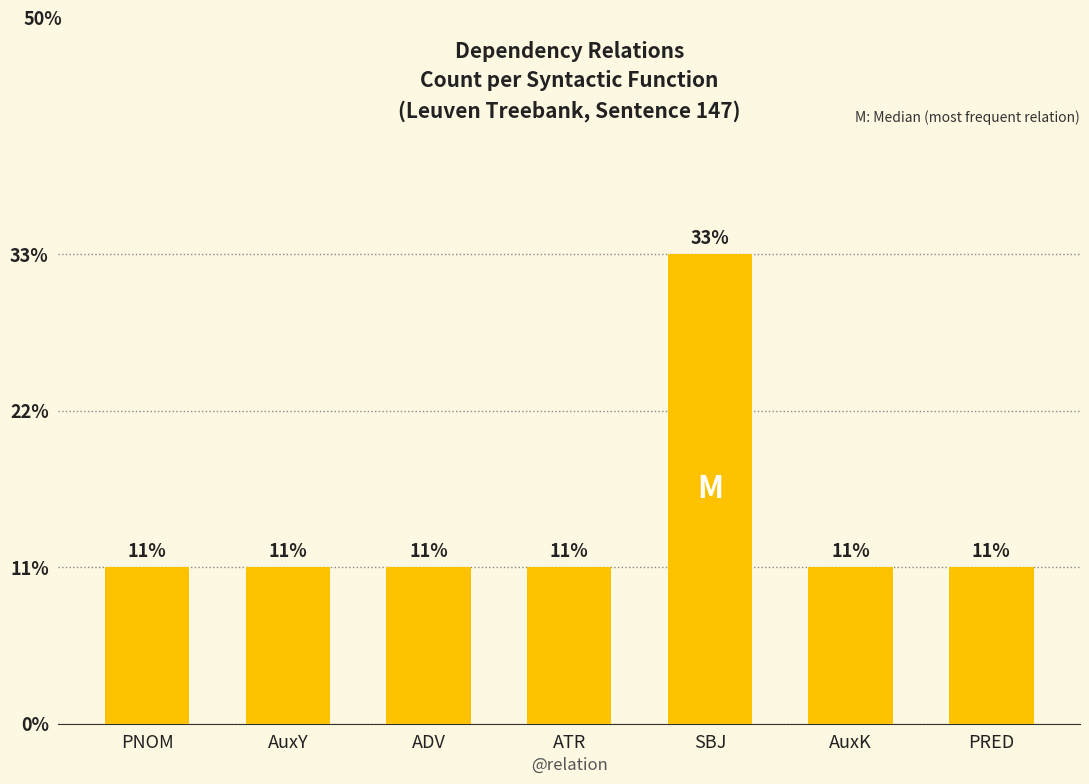

Is it true that the value at SBJ is 3?

True